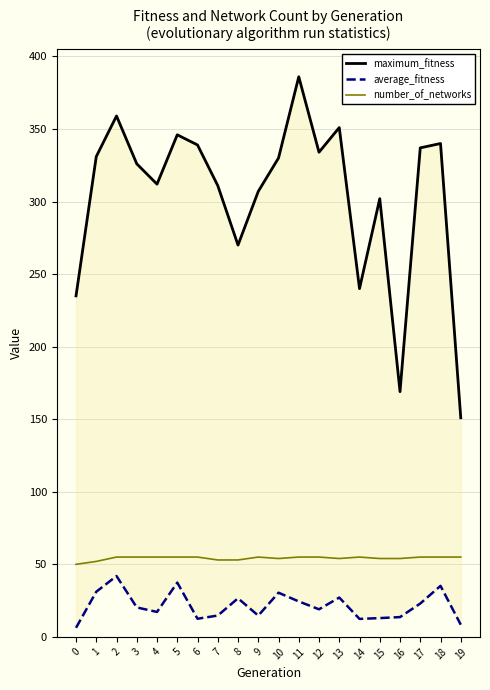

Rank the series at 0 from lowest to highest value.

average_fitness, number_of_networks, maximum_fitness